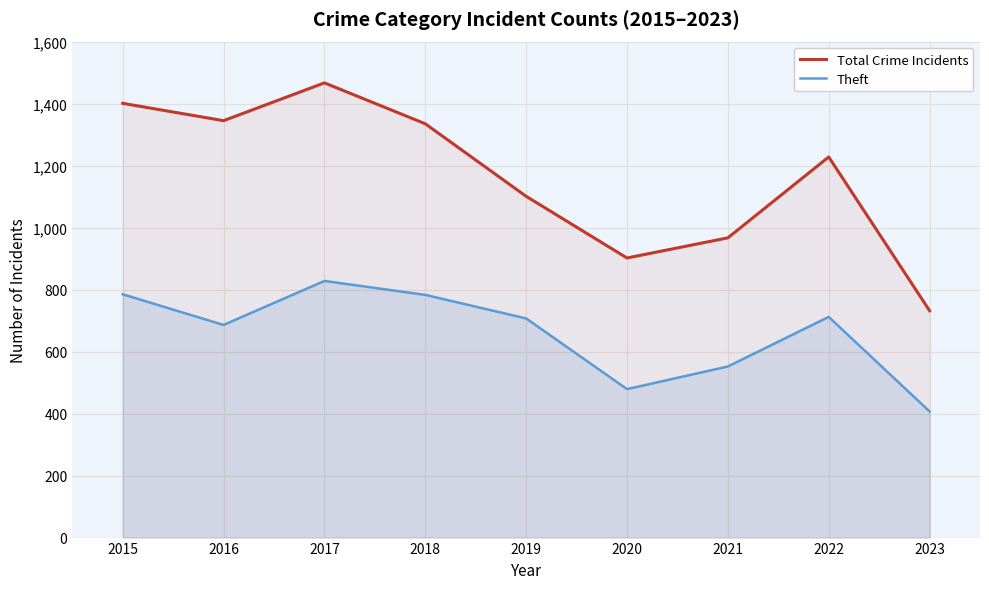

Is the value of Theft at 2016 greater than the value of Total Crime Incidents at 2017?

No